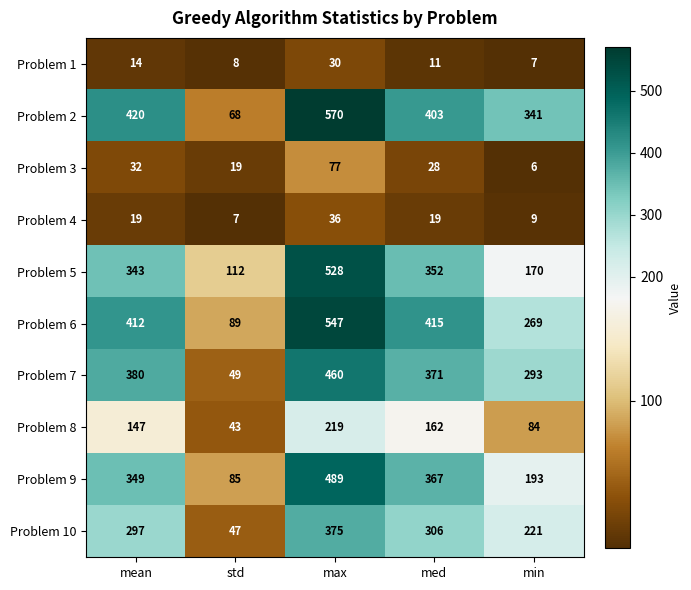

Which series has the largest total across all categories?

Problem 2